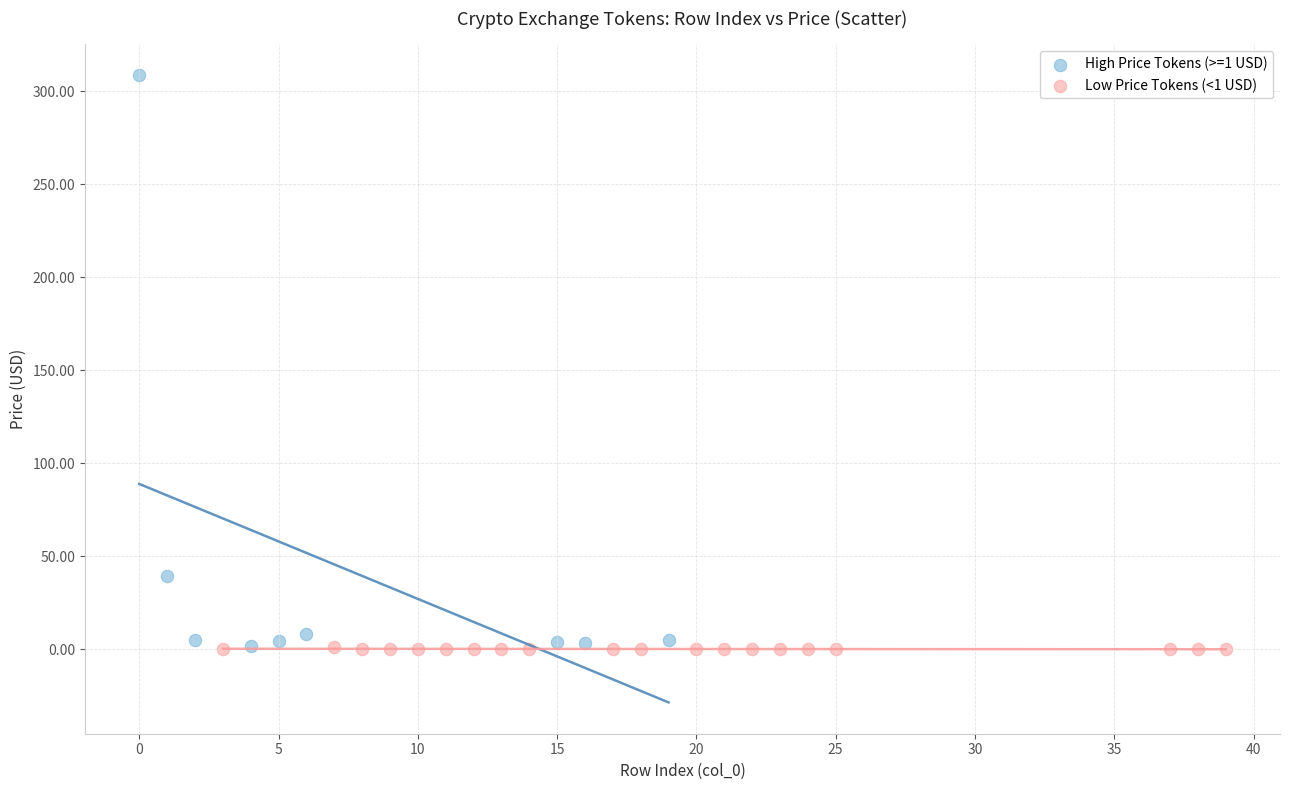

Which series has the widest spread of Y values?

High Price Tokens (>=1 USD)